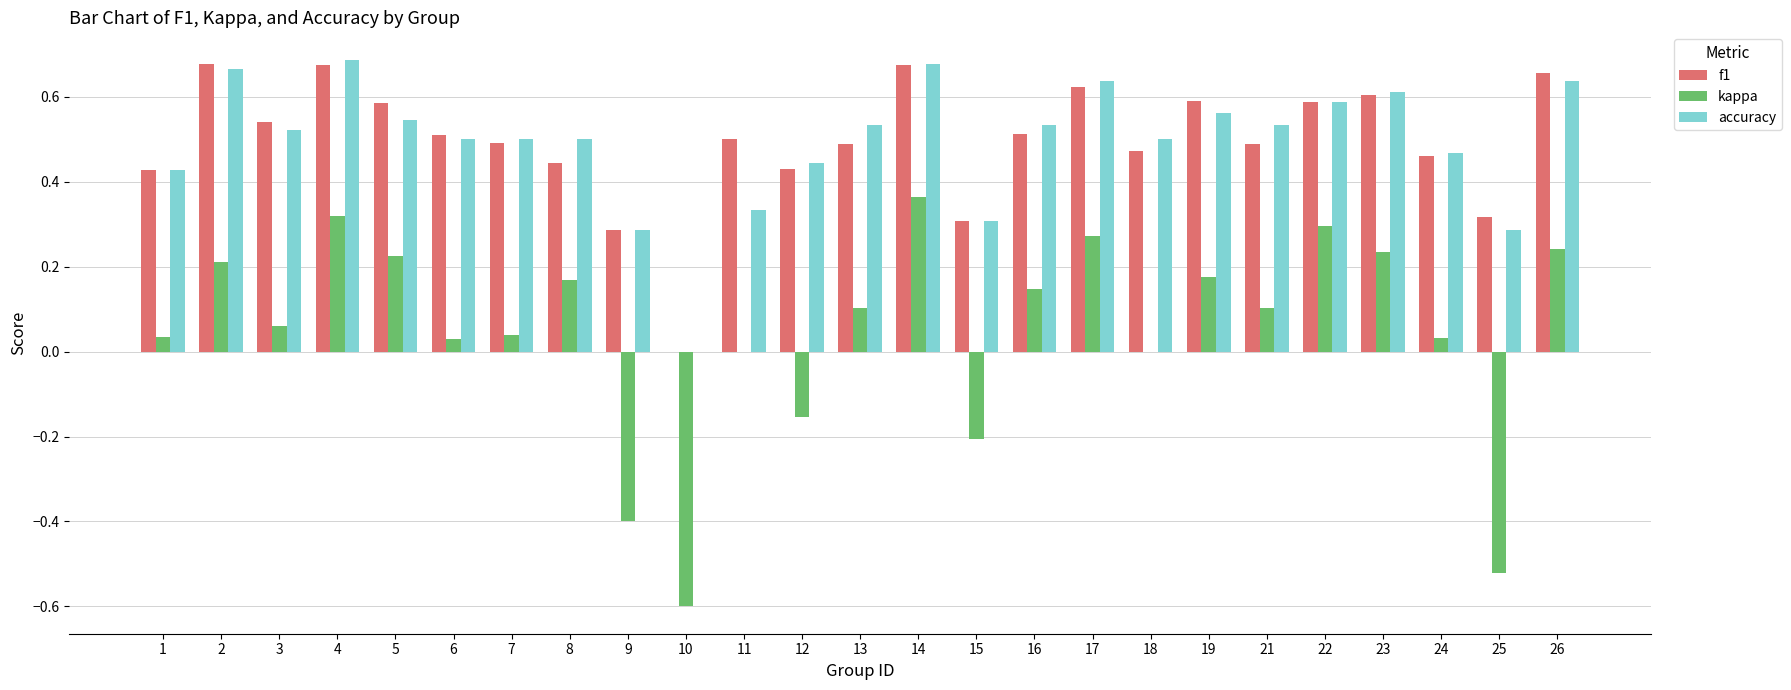

Is the value of accuracy at 25 greater than the value of f1 at 21?

No